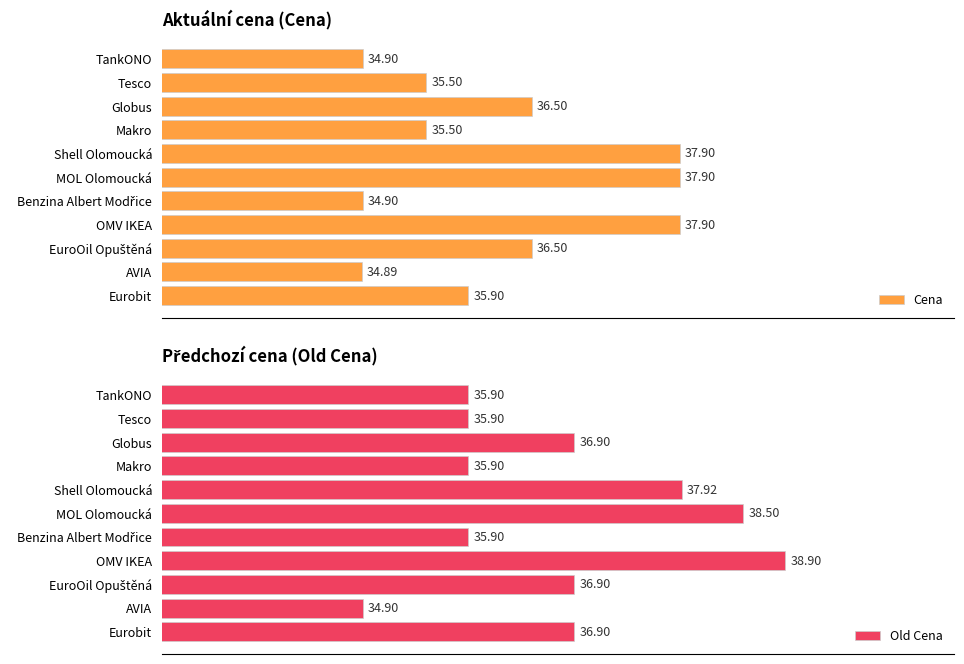

Which series has the largest total across all categories?

Old Cena